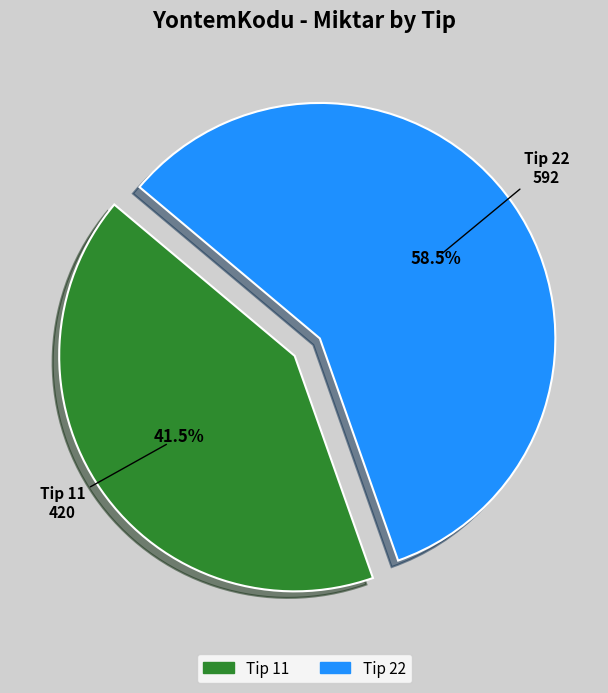

What portion of the pie excludes Tip 22?

41.5%